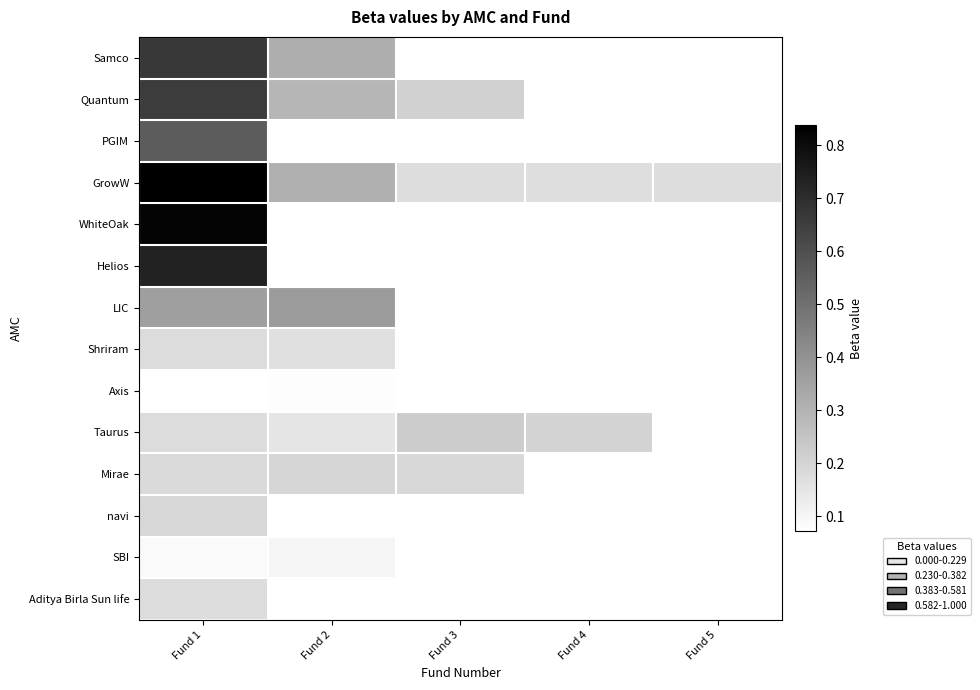

What is the spread (max minus min) of values at Fund 2?

0.3